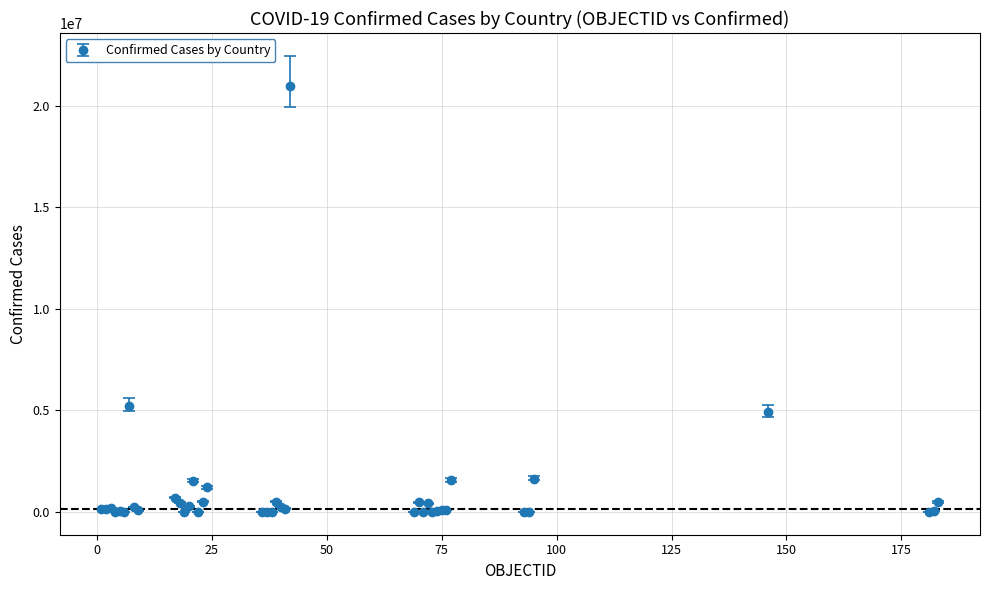

True or false: the data has more than 1 interior local peaks.

True